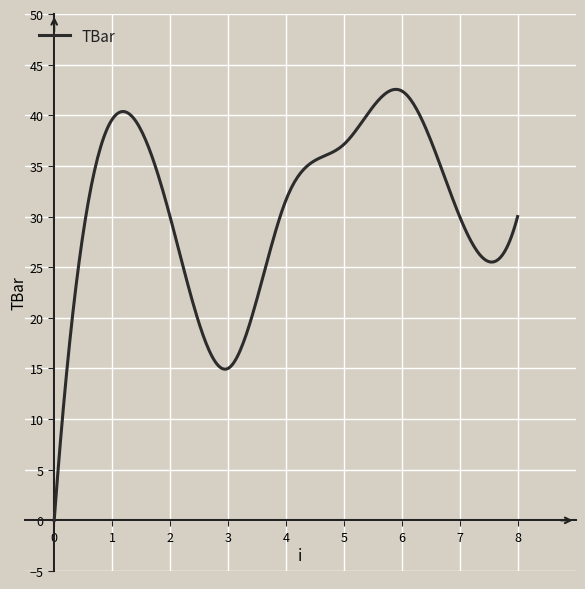

What is the greatest value displayed?

42.6